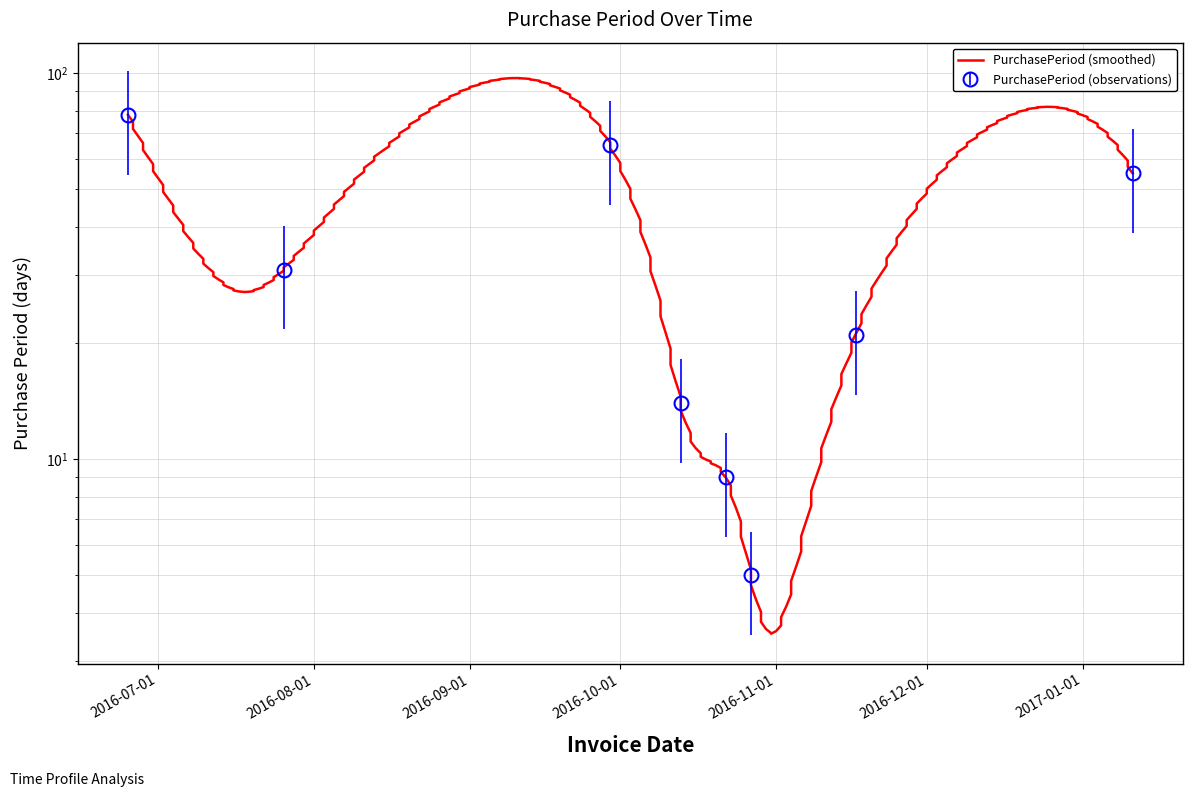

What is the ratio of the value at 2017-01-11 to the value at 2016-06-25?

0.7